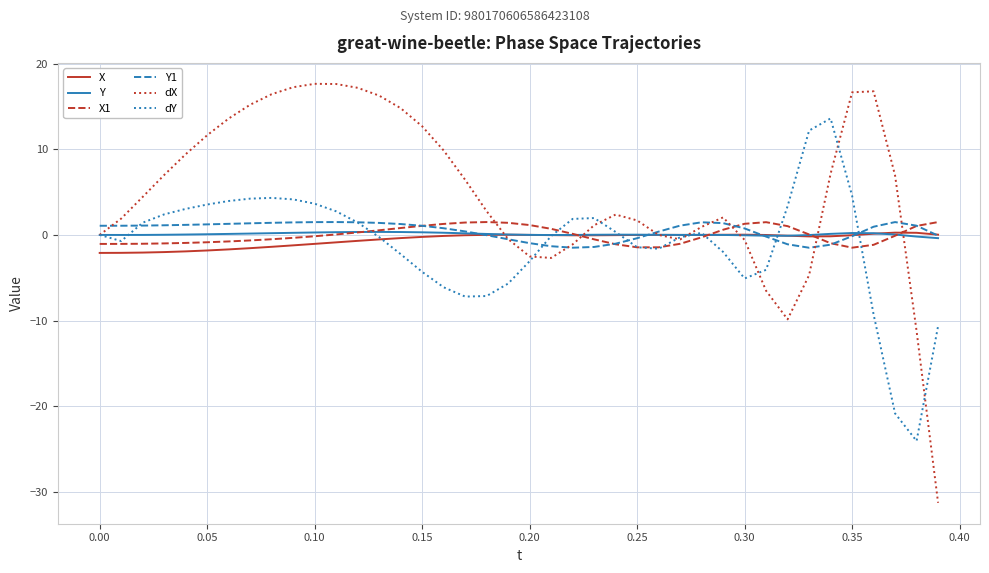

Which series has the largest range (max minus min)?

dX